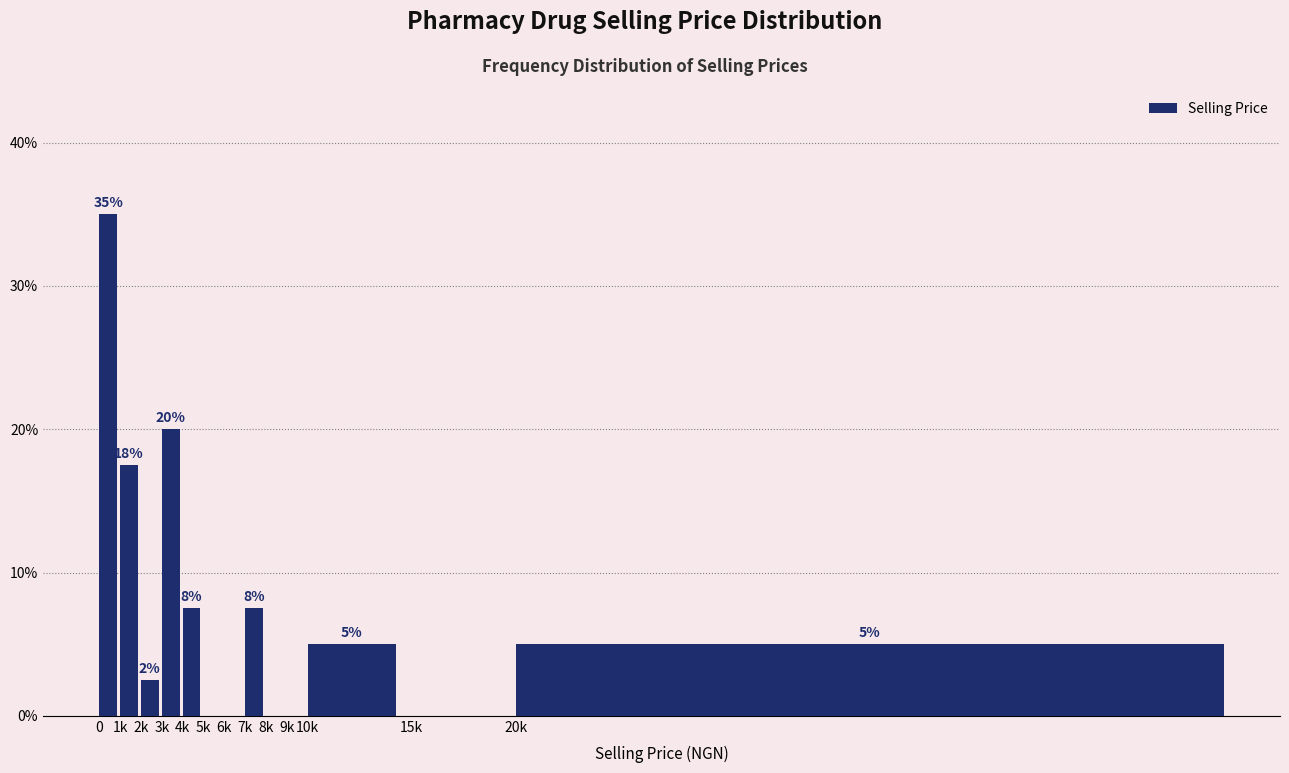

What is the sum of the values at 3k and 9k?

20.0